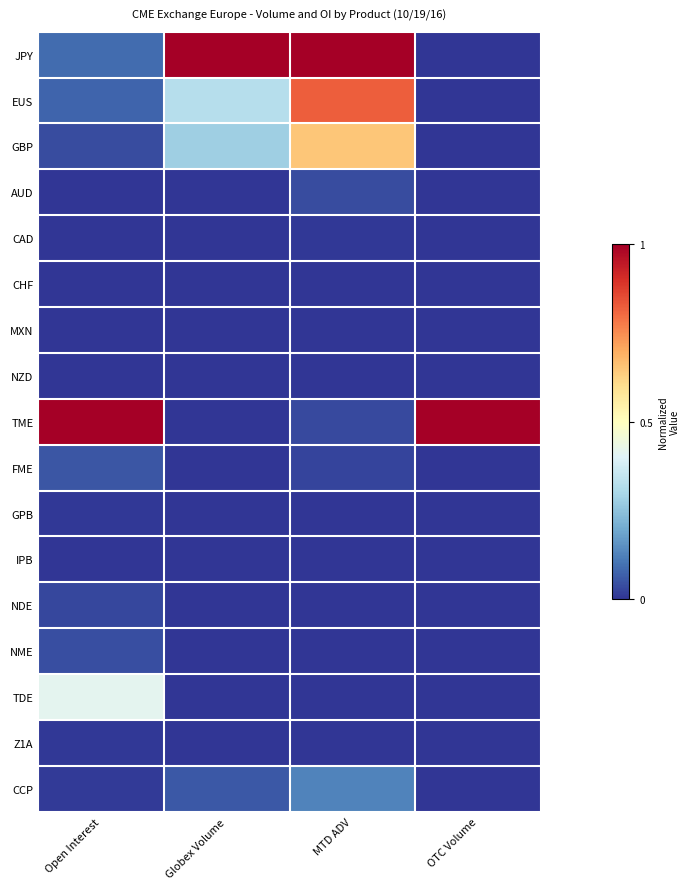

At MTD ADV, list the series in order from smallest to largest.

MXN, NDE, TDE, Z1A, GPB, IPB, NZD, NME, CHF, CAD, FME, TME, AUD, CCP, GBP, EUS, JPY